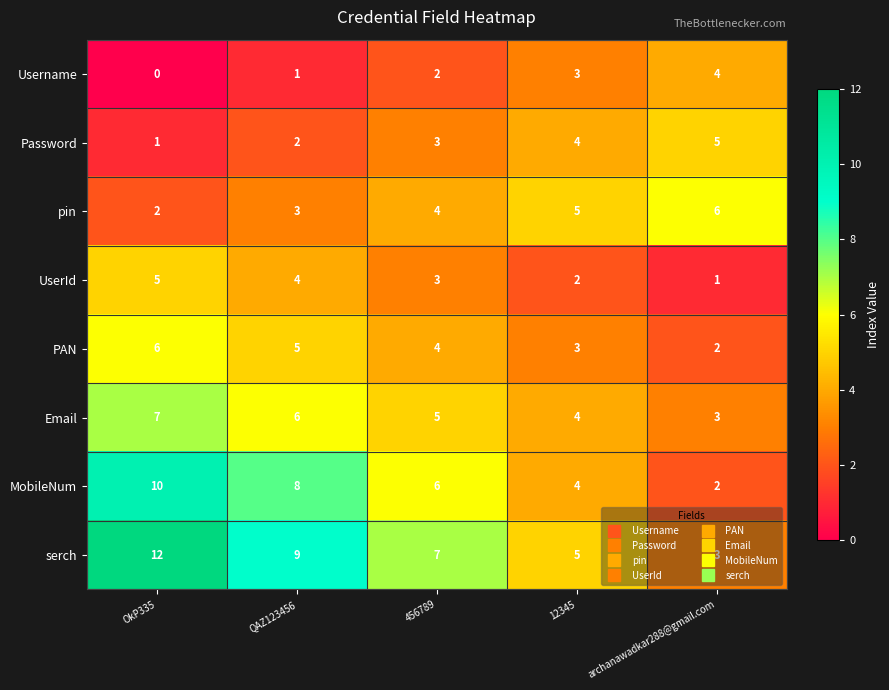

Rank the categories by PAN value from highest to lowest.

OkP335, QAZ123456, 456789, 12345, archanawadkar288@gmail.com